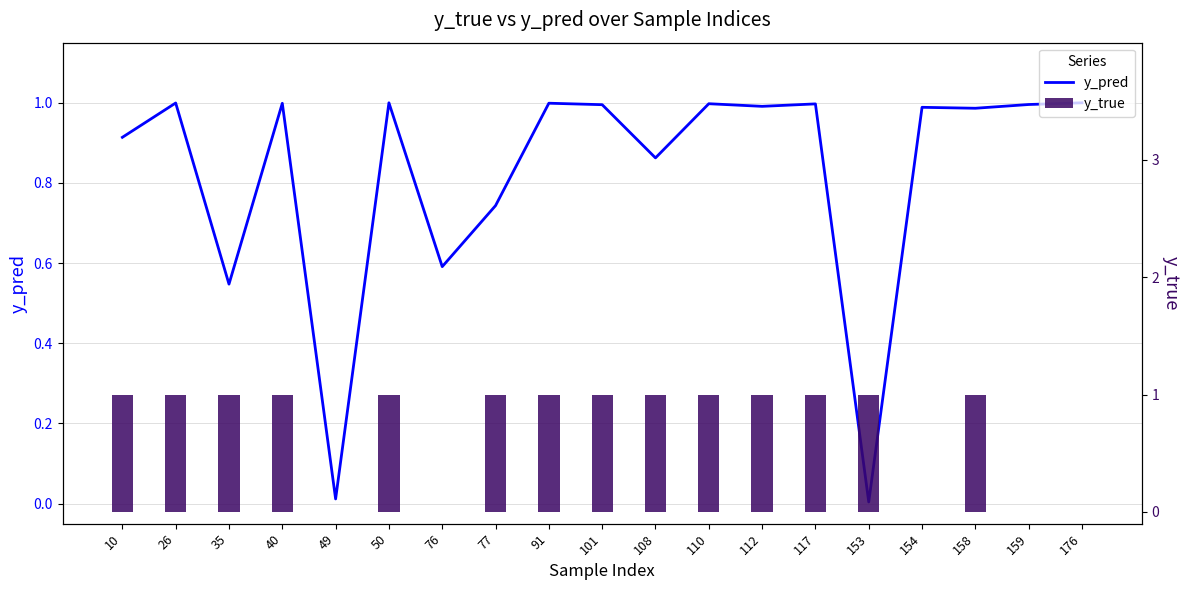

Reading left to right, extract all data points from this chart.

y_pred: 0.9	1.0	0.5	1.0	0.0	1.0	0.6	0.7	1.0	1.0	0.9	1.0	1.0	1.0	0.0	1.0	1.0	1.0	1.0
y_true: 1.0	1.0	1.0	1.0	0.0	1.0	0.0	1.0	1.0	1.0	1.0	1.0	1.0	1.0	1.0	0.0	1.0	0.0	0.0